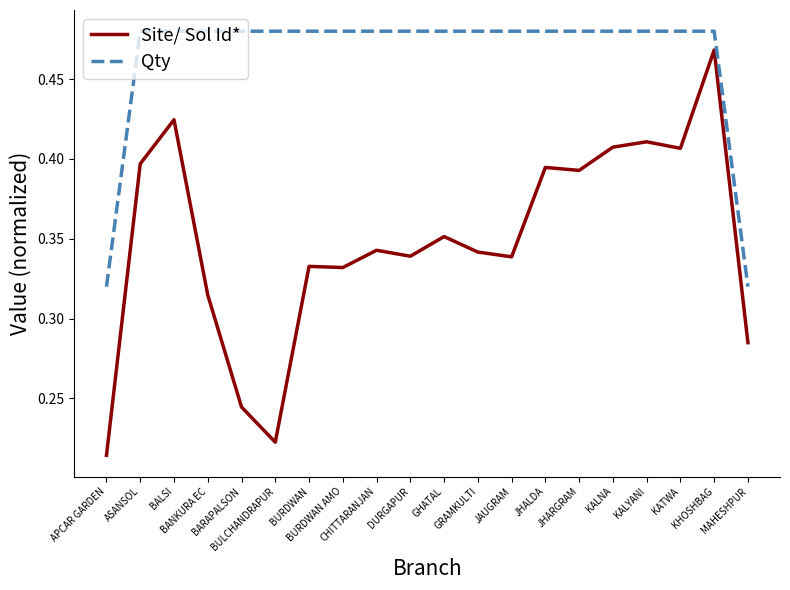

True or false: Site/ Sol Id* has more than 0 points higher than both neighbors.

True